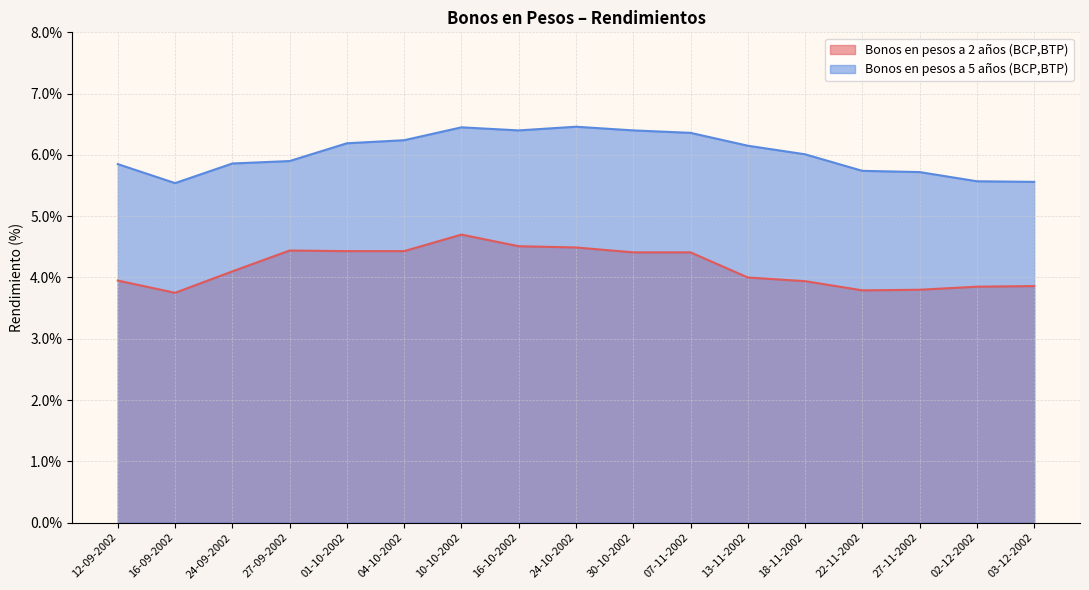

Where is the first local minimum for Bonos en pesos a 2 años (BCP,BTP)?

16-09-2002